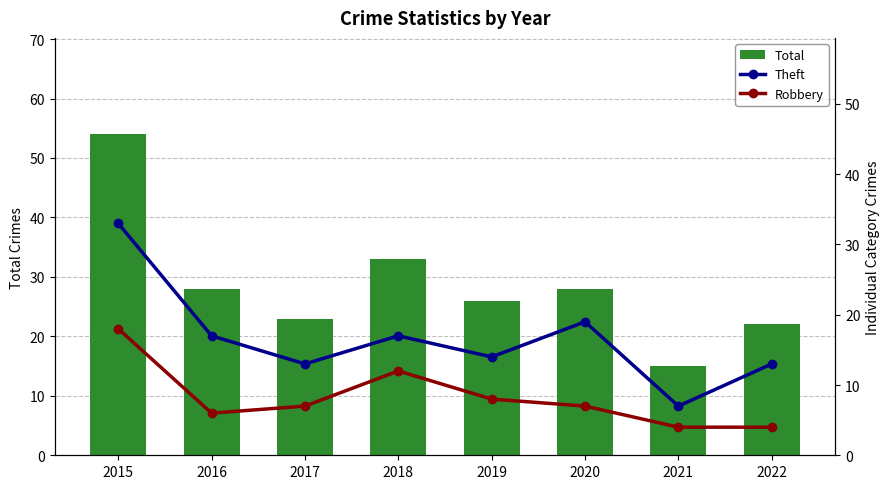

What is the approximate value of Total at 2015?

54